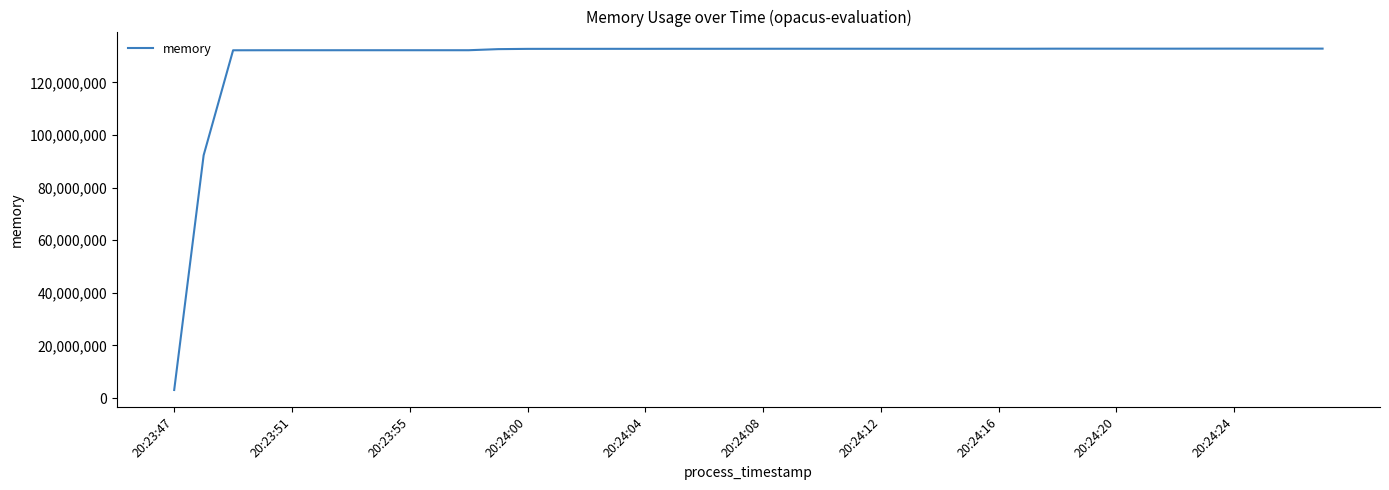

What is the smallest value displayed?

3067904